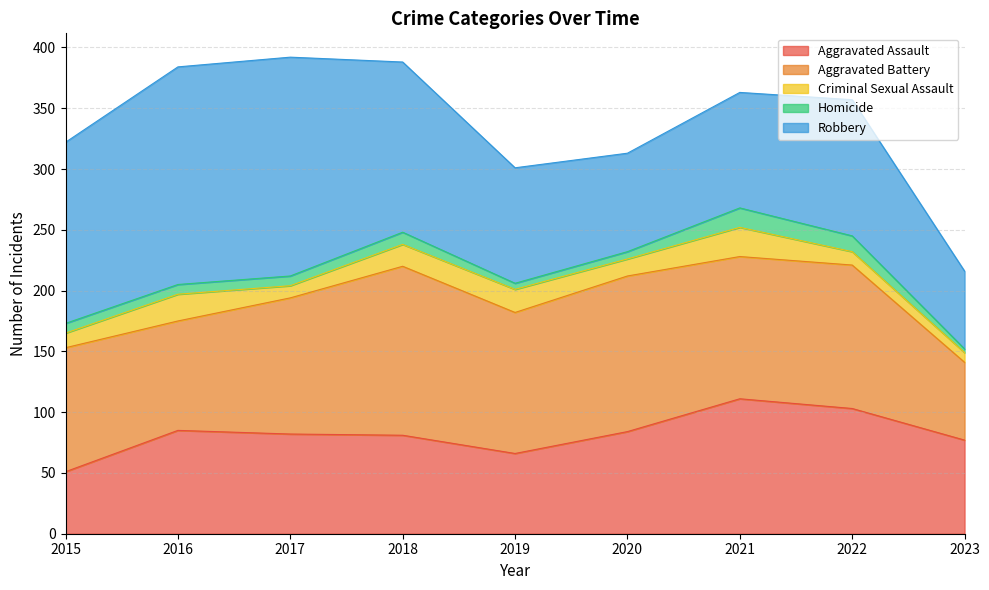

True or false: Homicide and Robbery intersect in this chart.

False